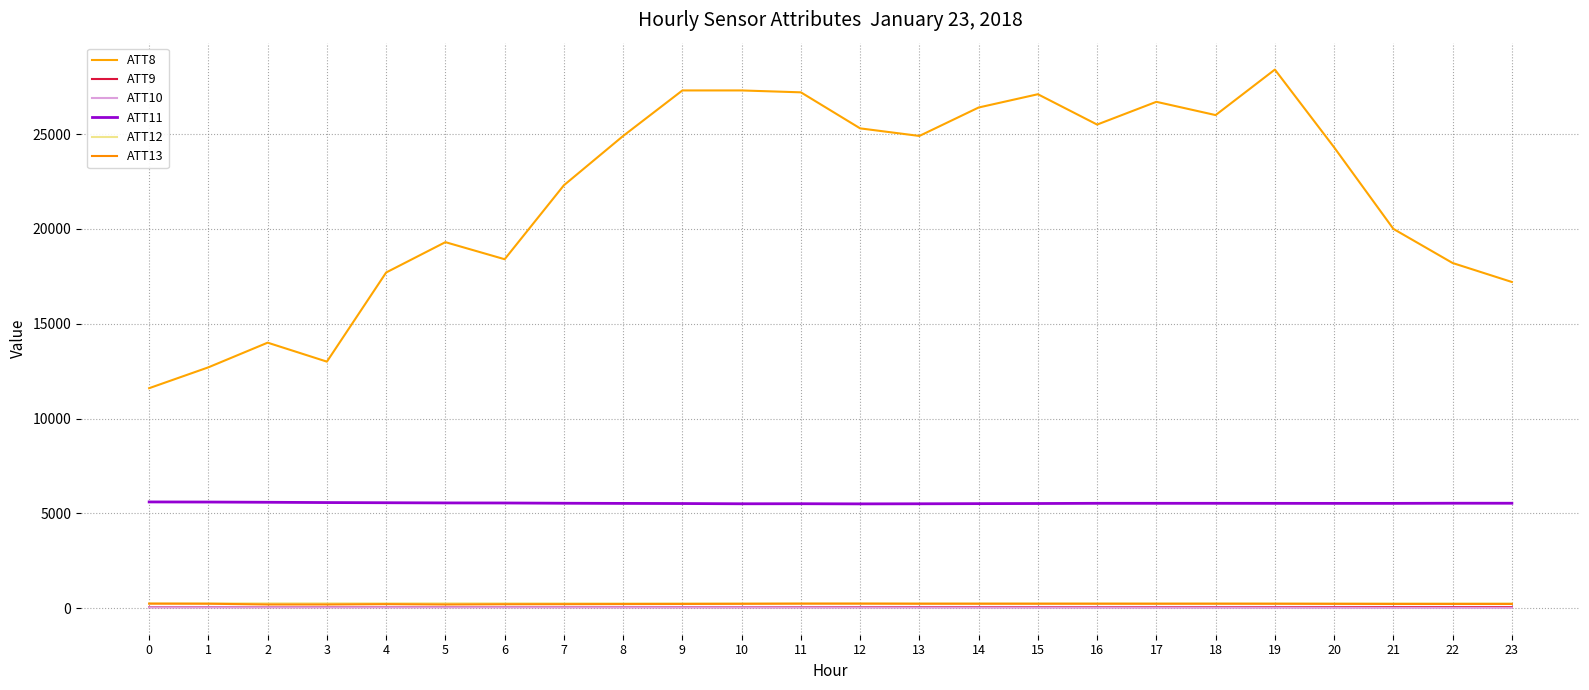

True or false: ATT11 has a value of 2457.3 at 16.

False